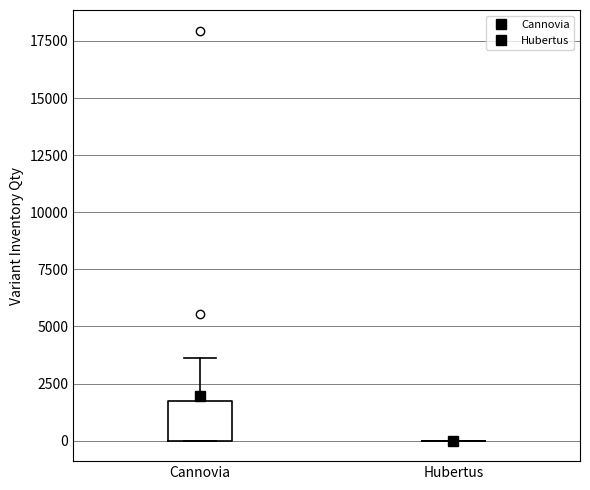

Reading left to right, read every box against the y-axis: the position of its median line, the range the box covers, and the ends of its whiskers. The values are not printed on the chart, so give them approximately, as read against the axis.

Сannovia: median 500, box 0 to 1500, whiskers 0 to 3500
Hubertus: box collapsed to a line at 0, whiskers 0 to 0